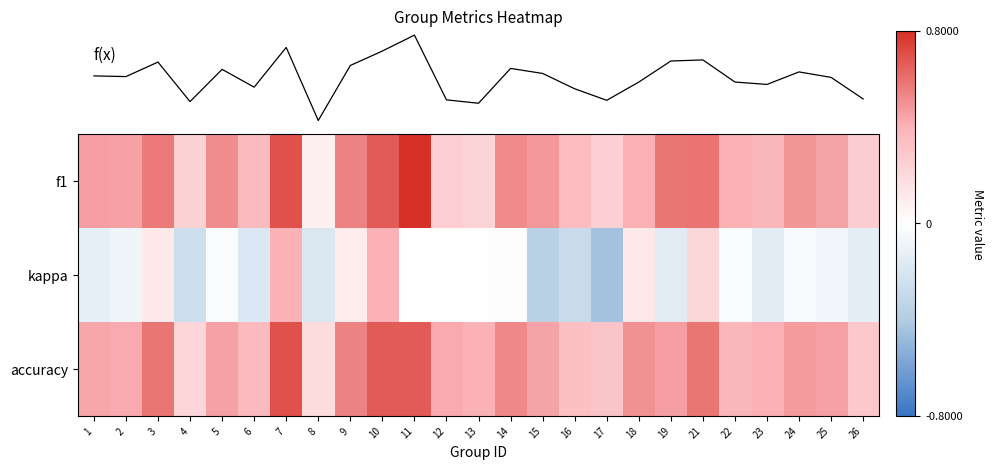

What is the approximate value of kappa at 2?

-0.1